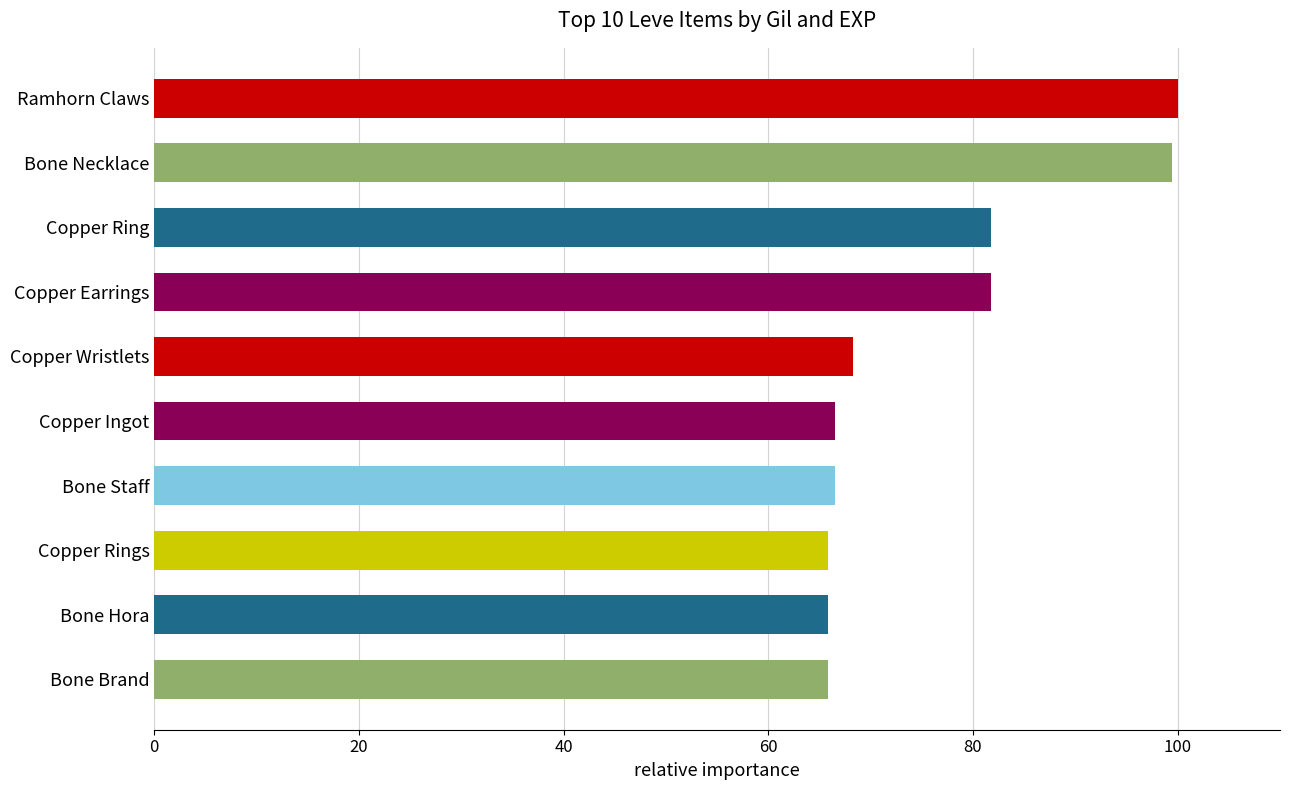

Reading top to bottom, list all the values displayed in this chart.

Ramhorn Claws=100.0	Bone Necklace=99.4	Copper Ring=81.8	Copper Earrings=81.8	Copper Wristlets=68.2	Copper Ingot=66.5	Bone Staff=66.5	Copper Rings=65.9	Bone Hora=65.9	Bone Brand=65.9